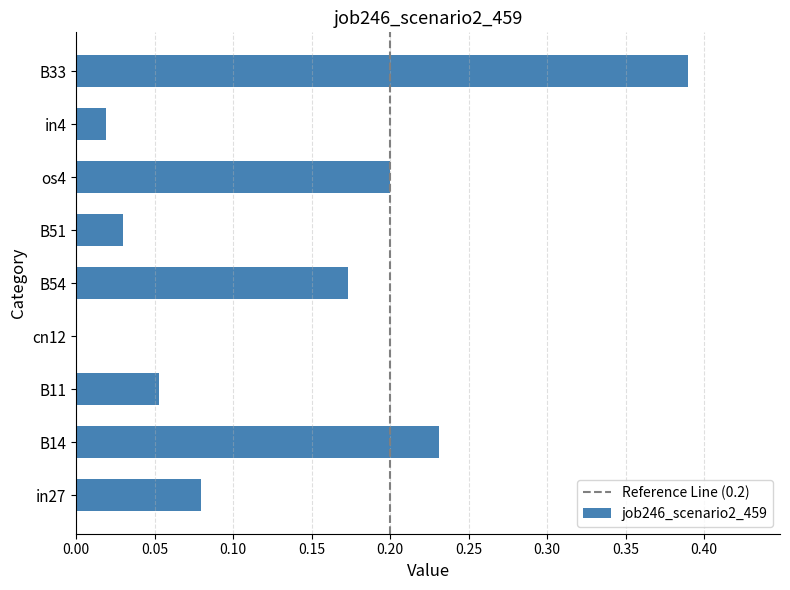

What is the sum of all values?

1.2